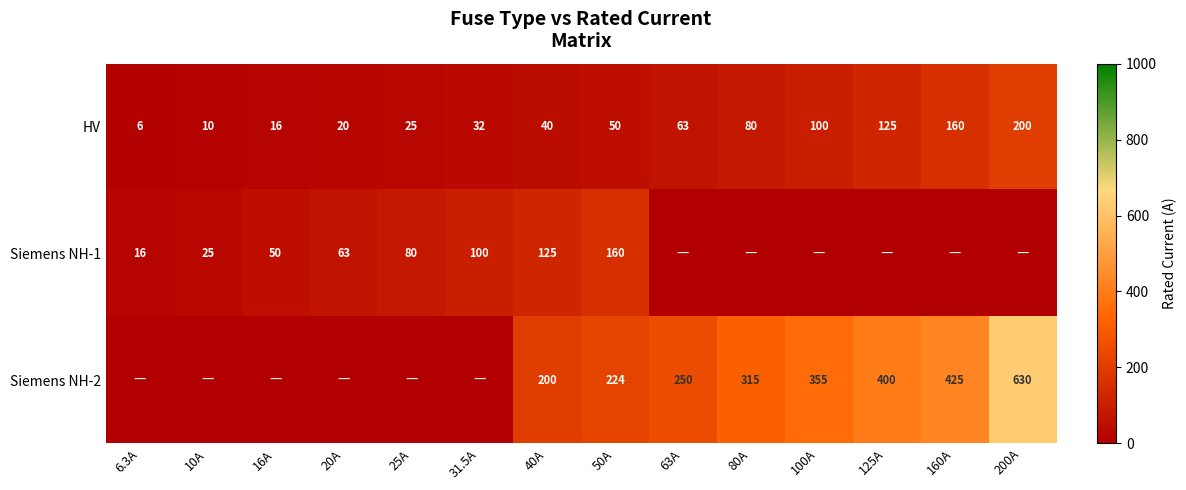

List the labels in order of HV value, largest first.

200A, 160A, 125A, 100A, 80A, 63A, 50A, 40A, 31.5A, 25A, 20A, 16A, 10A, 6.3A